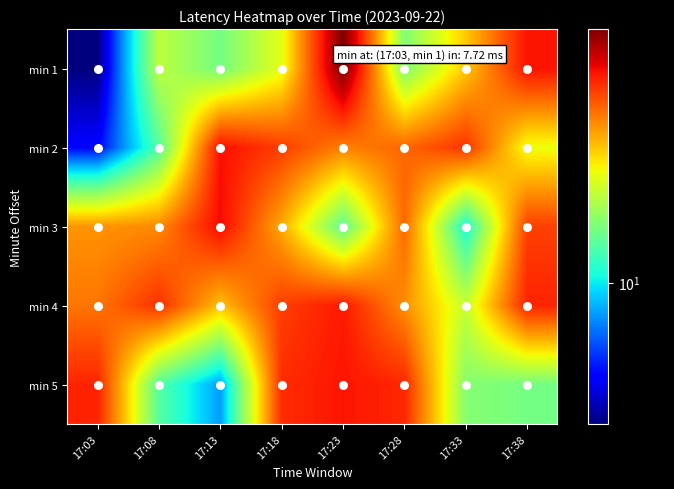

What is the spread (max minus min) of values at 17:08?

3.7